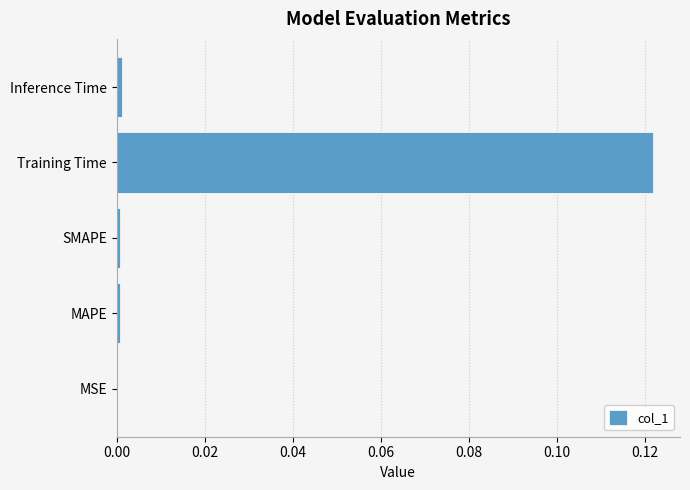

The value at Inference Time is 0.0. True or false?

True